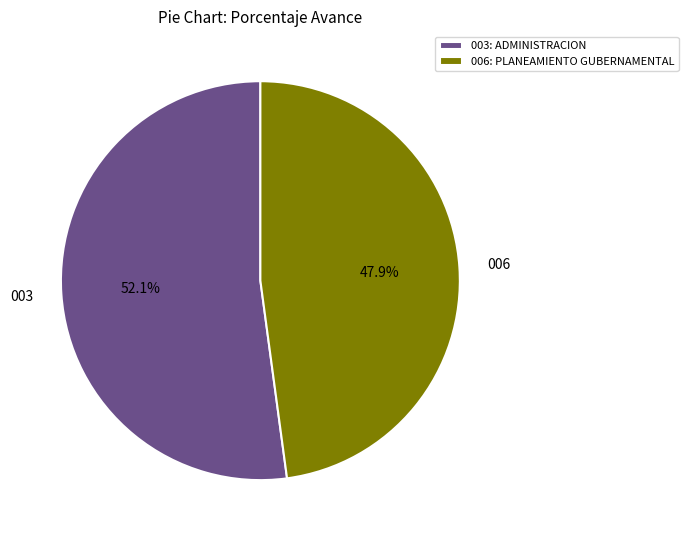

What is the total percentage of 003: ADMINISTRACION and 006: PLANEAMIENTO GUBERNAMENTAL?

100.0%